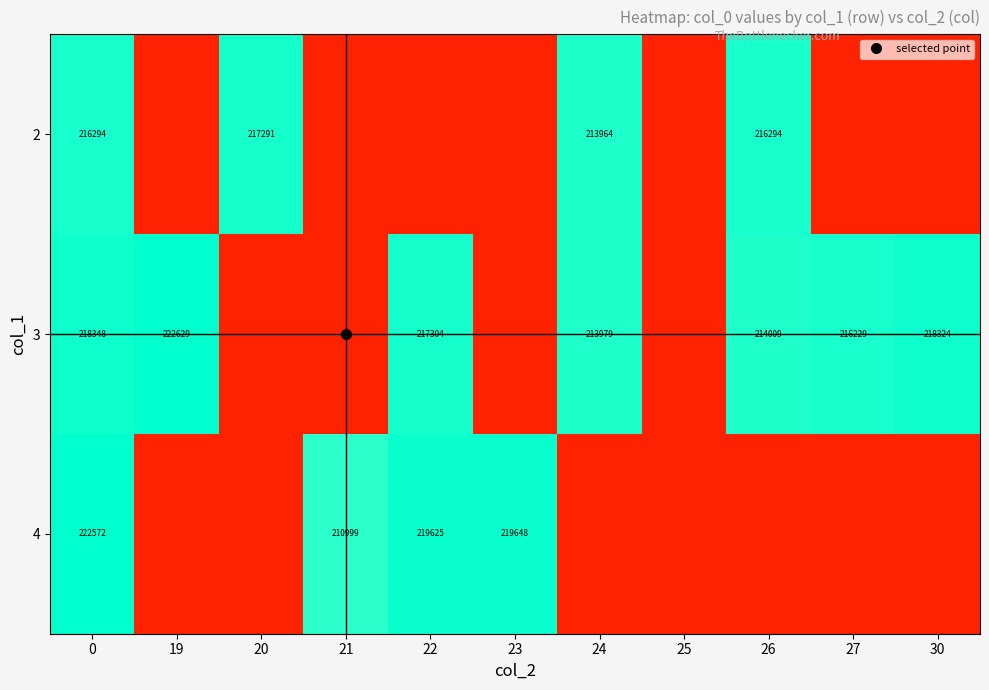

Is the value of 2 at 20 greater than the value of 3 at 0?

No